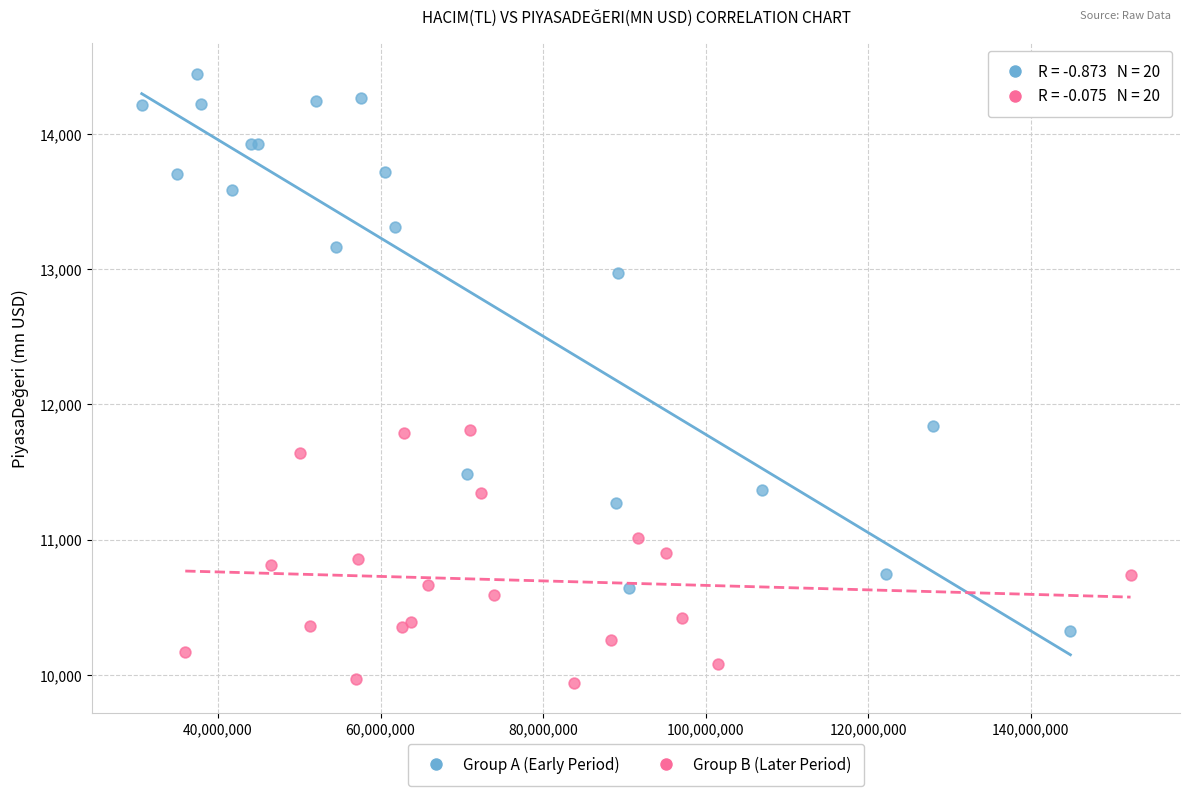

Which series has the widest spread of Y values?

Group A (Early Period)